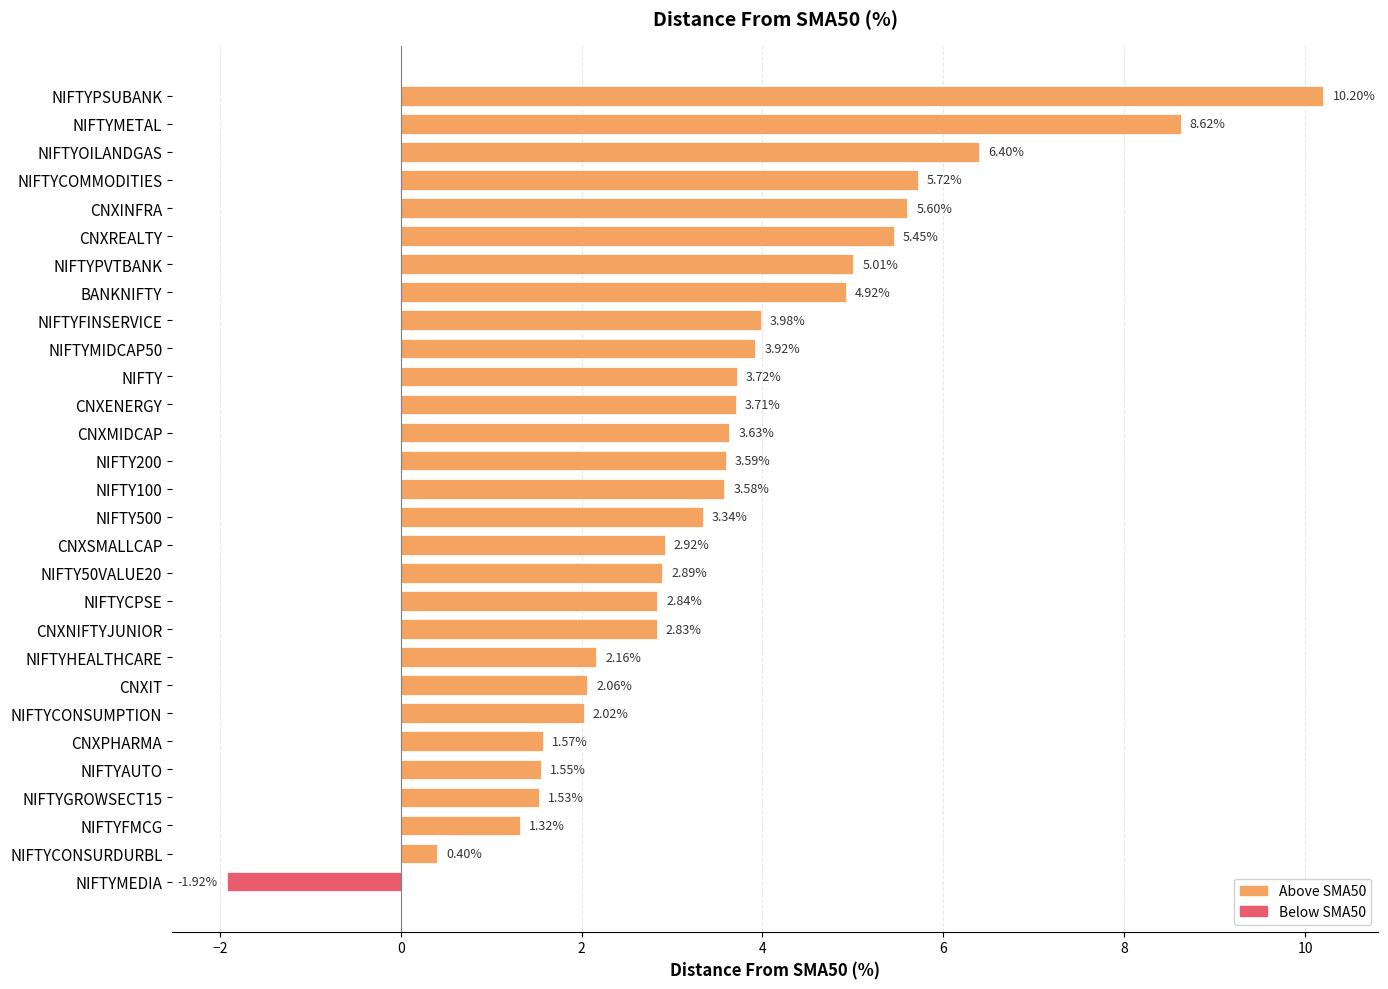

Does the chart contain any negative values?

Yes